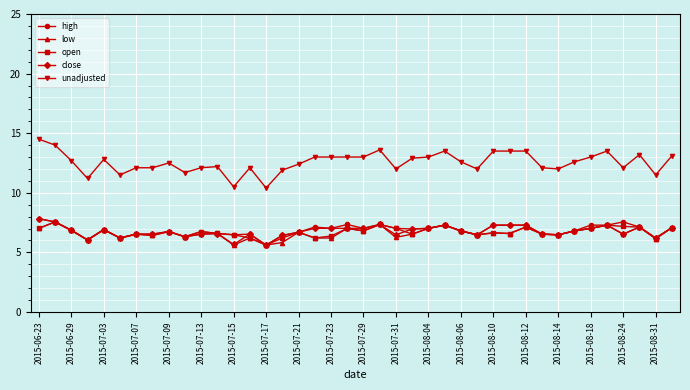

True or false: unadjusted and low cross at least once.

False